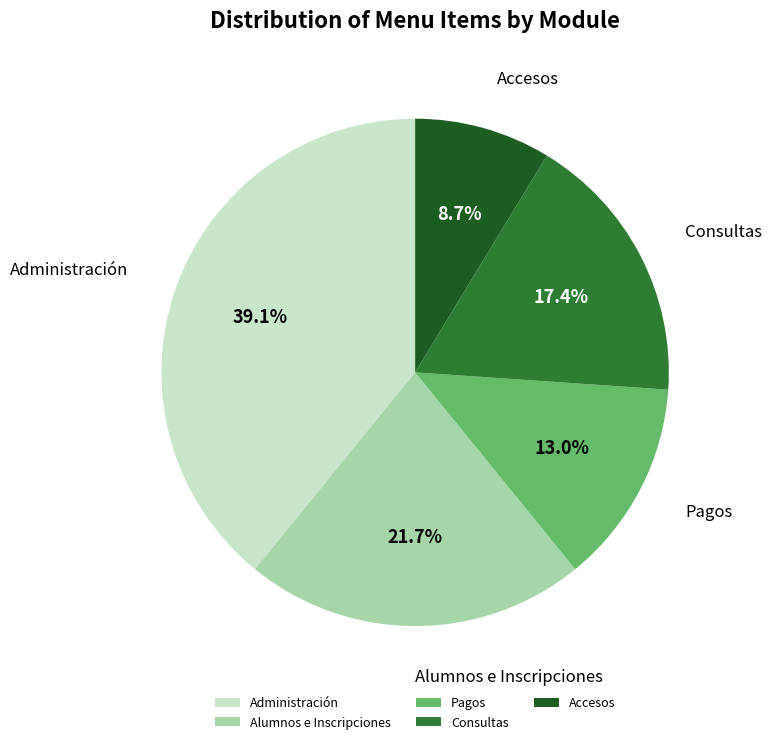

What percentage is the Administración slice, to the nearest percent?

39%